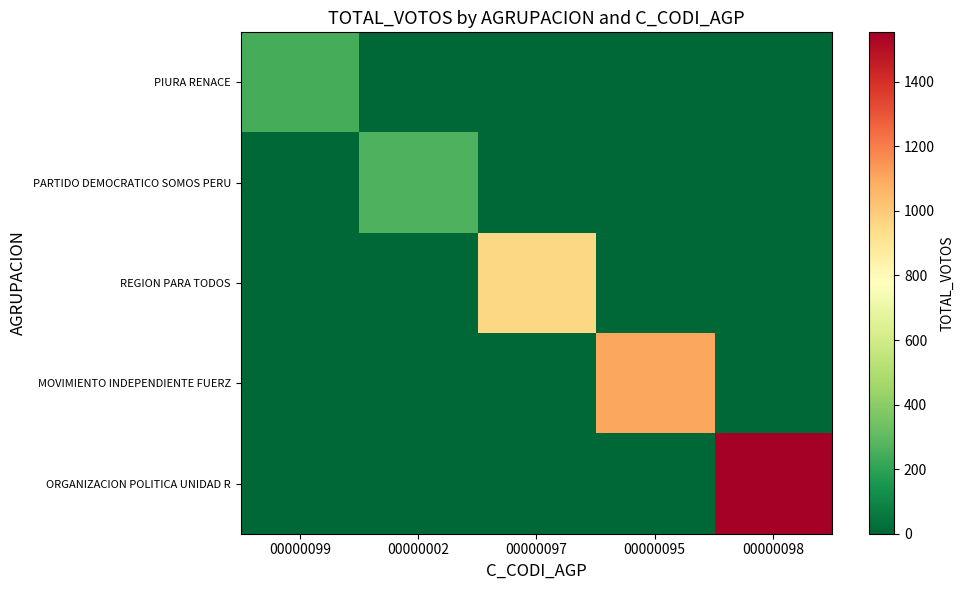

Reading right to left, extract all data points from this chart.

PIURA RENACE: 00000098=0	00000095=0	00000097=0	00000002=0	00000099=243
PARTIDO DEMOCRATICO SOMOS PERU: 00000098=0	00000095=0	00000097=0	00000002=266	00000099=0
REGION PARA TODOS: 00000098=0	00000095=0	00000097=953	00000002=0	00000099=0
MOVIMIENTO INDEPENDIENTE FUERZ: 00000098=0	00000095=1099	00000097=0	00000002=0	00000099=0
ORGANIZACION POLITICA UNIDAD R: 00000098=1553	00000095=0	00000097=0	00000002=0	00000099=0